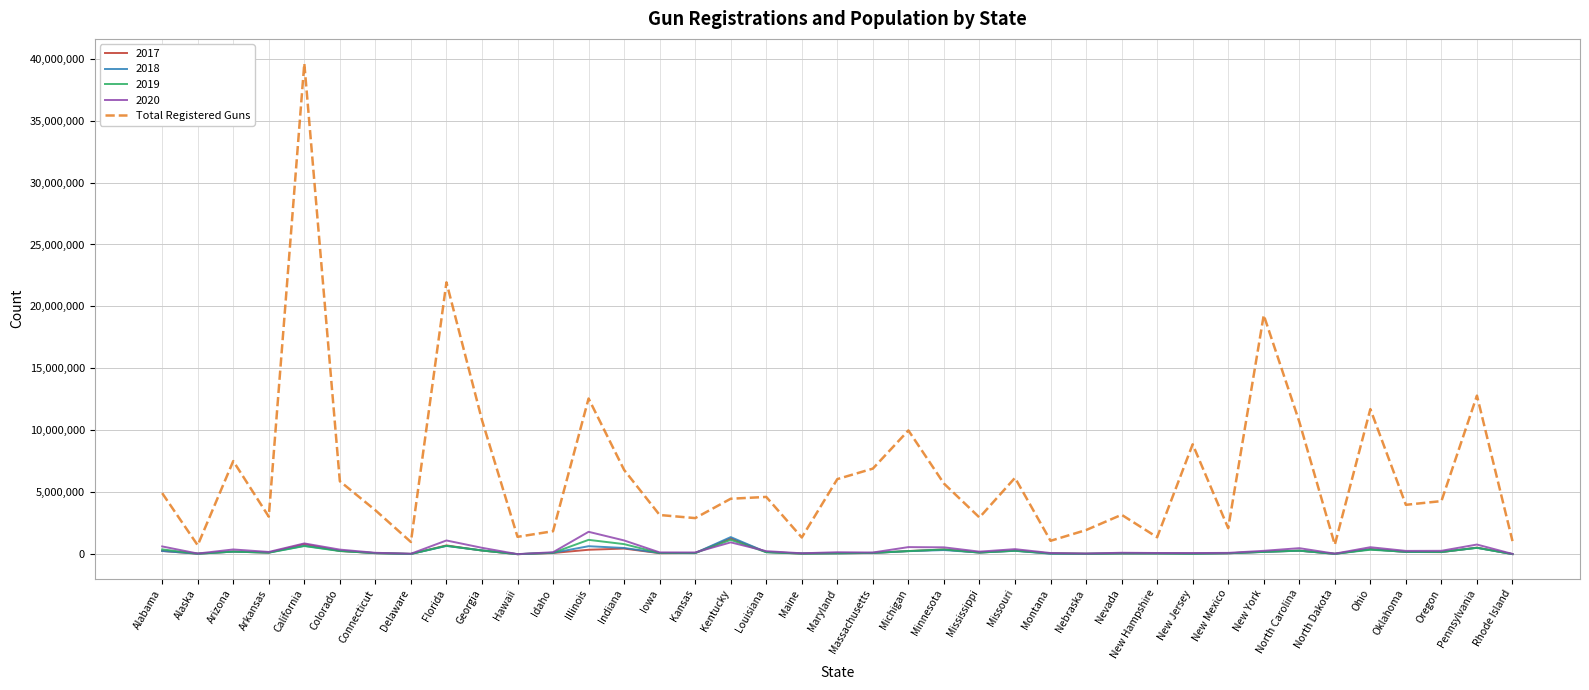

Which series has the largest total across all categories?

Total Registered Guns